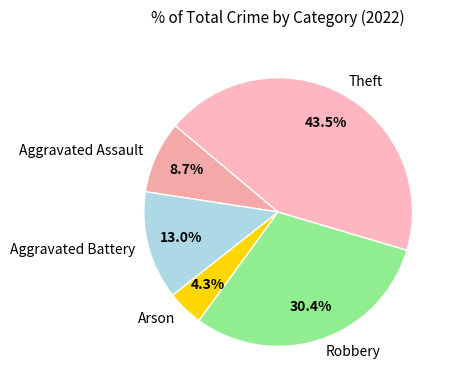

How many segments does this pie chart have?

5